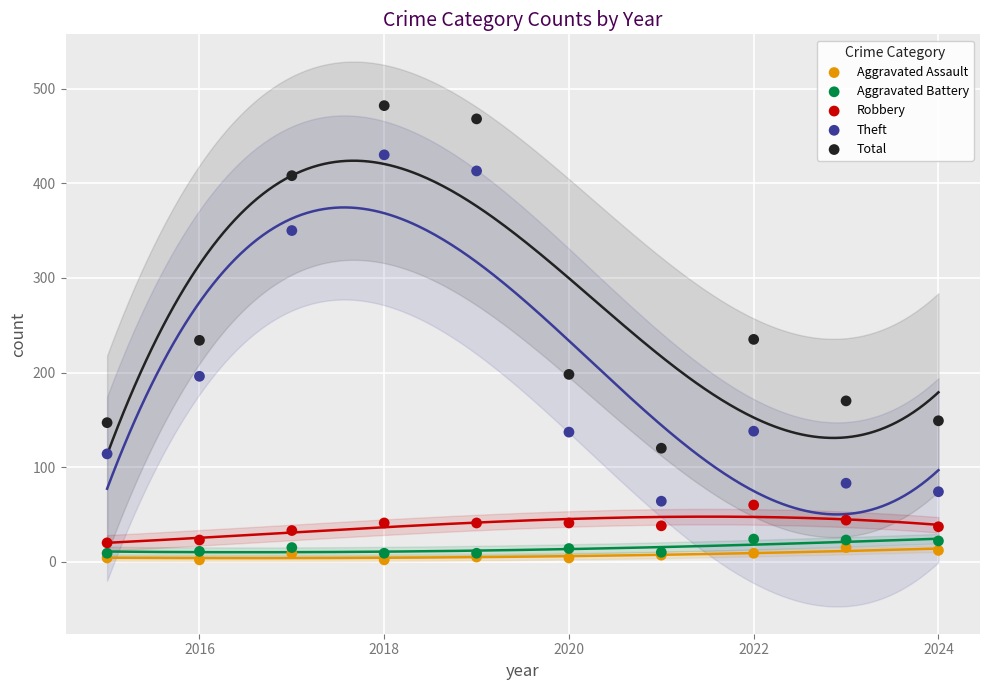

In the Total series, what Y value is closest to 301?

235